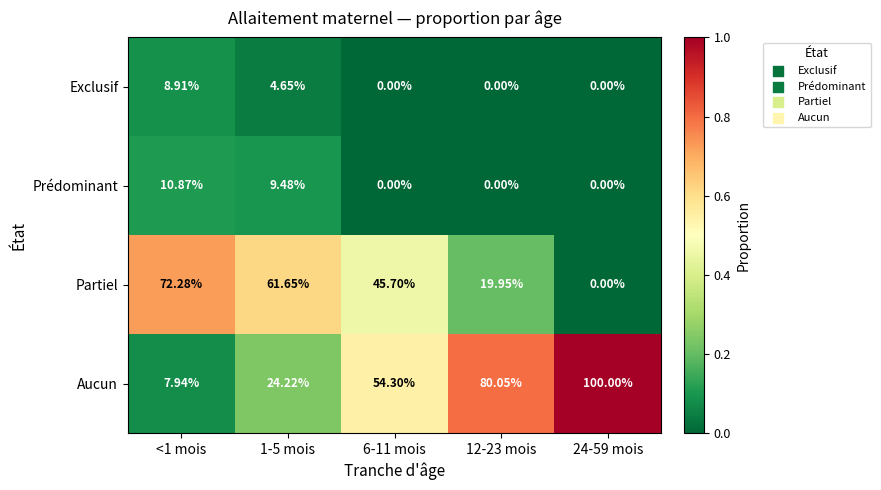

What is the total value across all series at 1-5 mois?

100.0